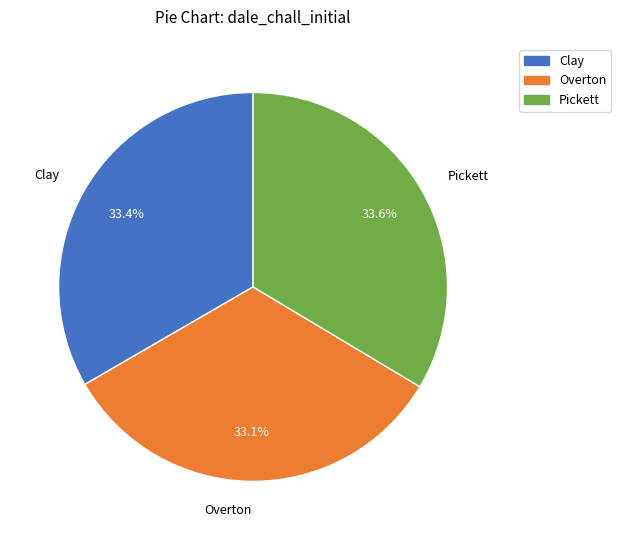

True or false: Clay accounts for 33% of the total.

True